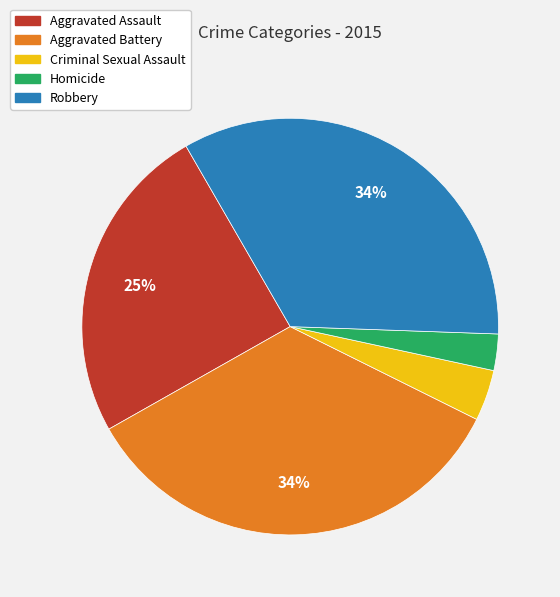

How many segments does this pie chart have?

5